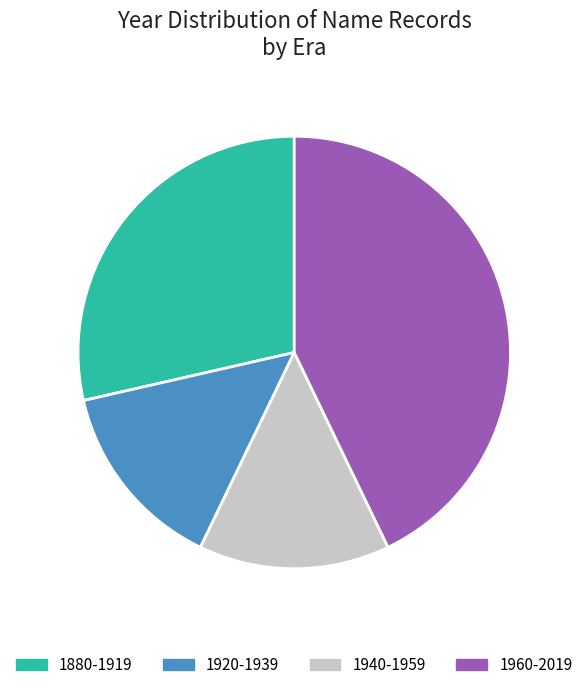

Which slice is the largest?

1960-2019